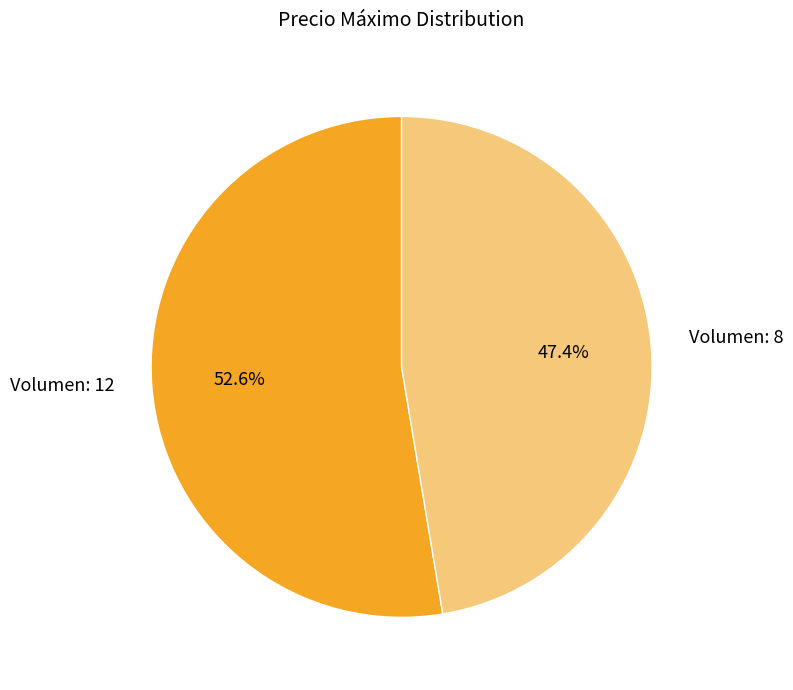

Which slice represents more than half of the pie?

Volumen: 12